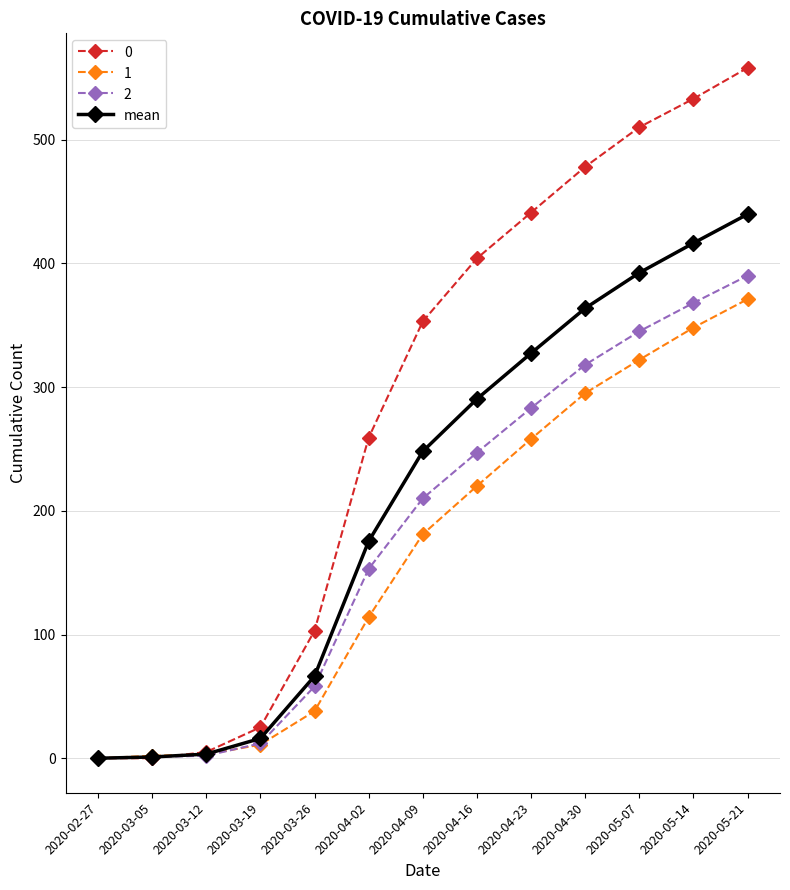

True or false: mean has more than 2 interior local peaks.

False